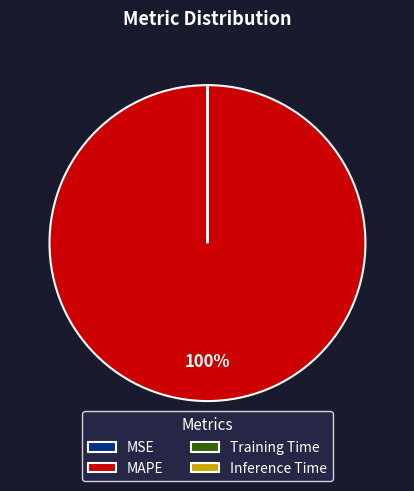

To the nearest percent, what is the average slice percentage?

25%